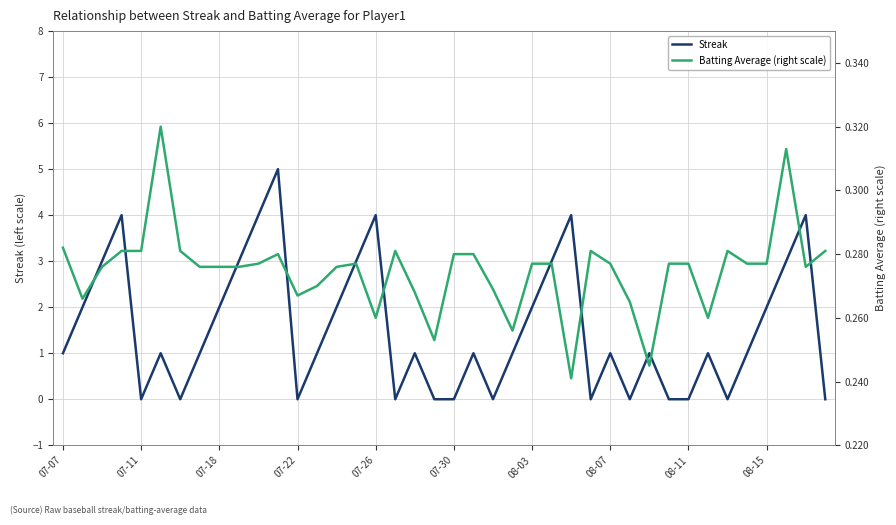

Is it true that Streak equals 2 at 08-11?

False